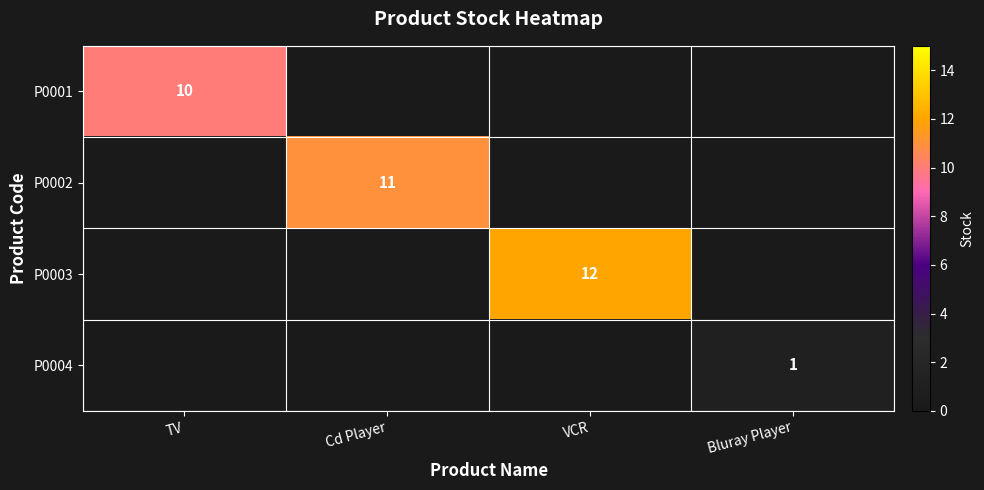

Which label corresponds to the smallest value in the chart?

Bluray Player